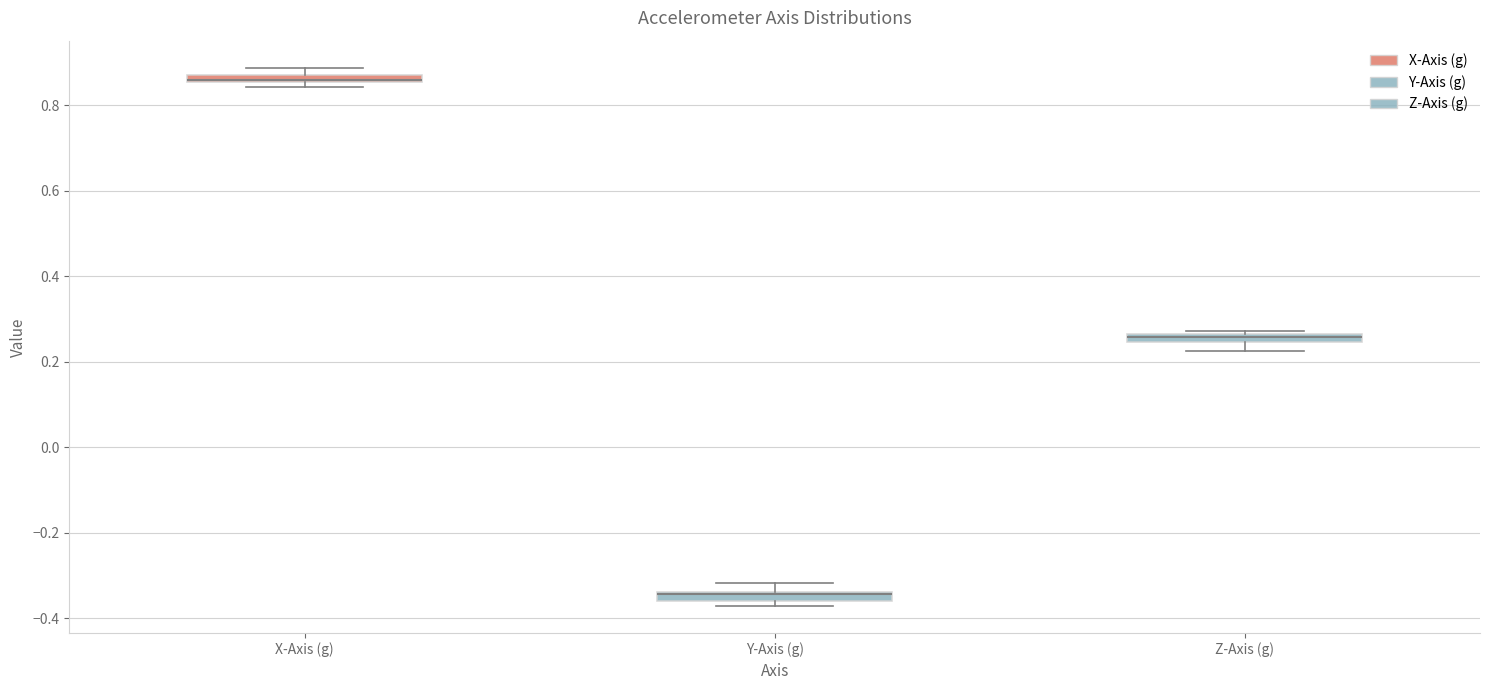

Where is the lower edge of the box for Z-Axis (g) on the y-axis? The values are not printed on the chart, so give them approximately, as read against the axis.

0.24